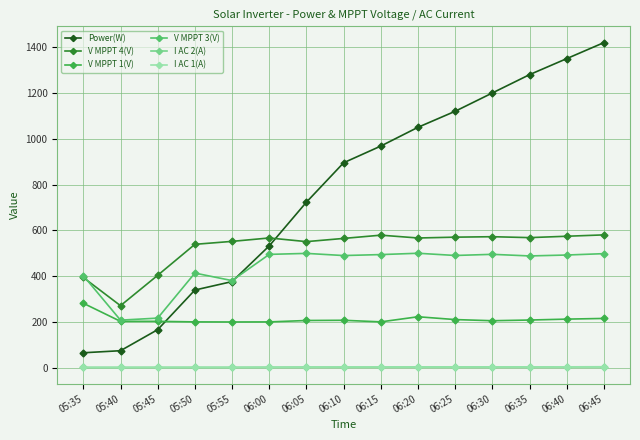

Which category has the highest value in the V MPPT 1(V) series?

05:35